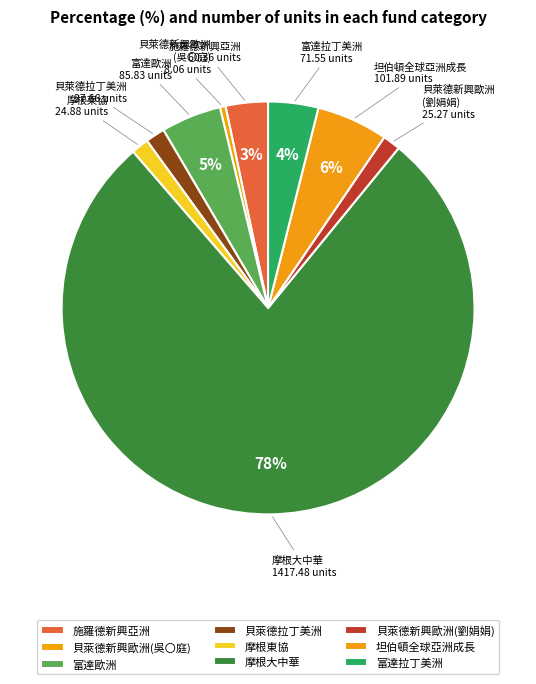

How many segments does this pie chart have?

9